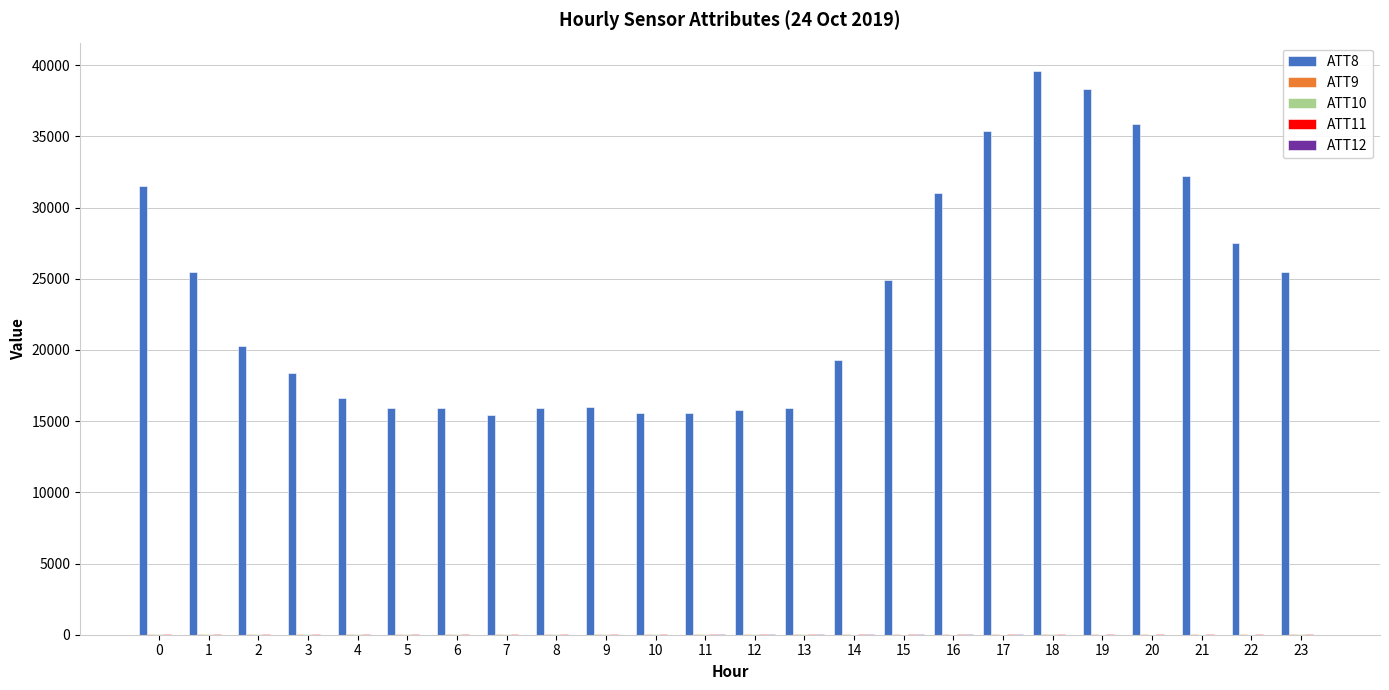

Which series changed the most between 19 and 23?

ATT8